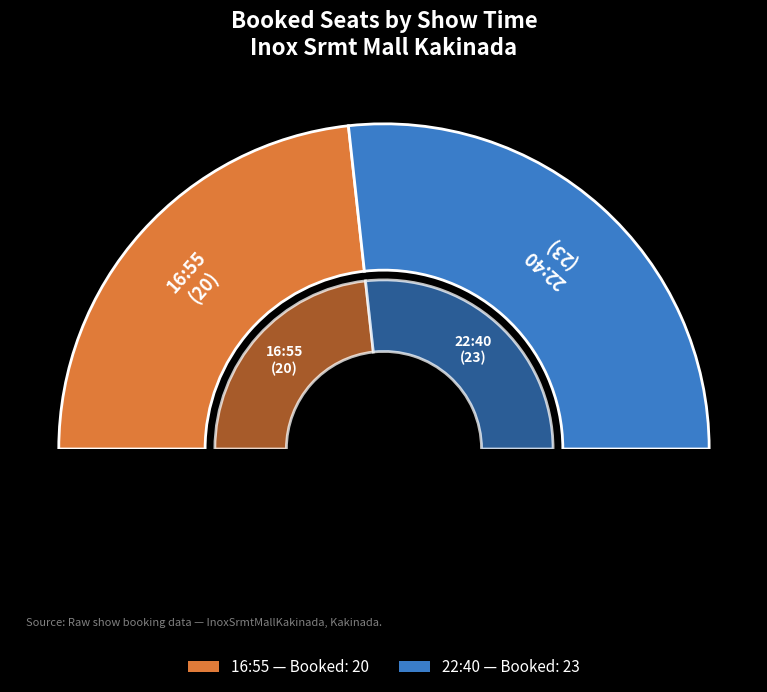

Count the number of slices in the pie.

2